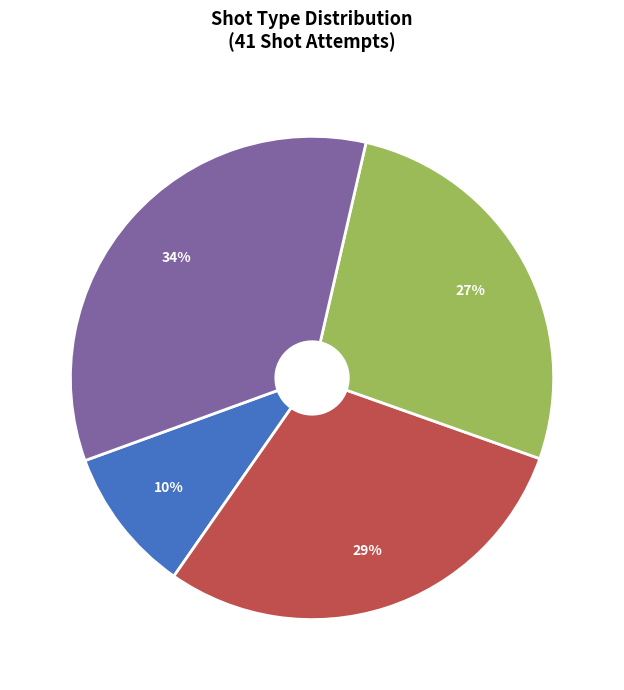

Rank the categories by value from lowest to highest.

goal, save, miss, block